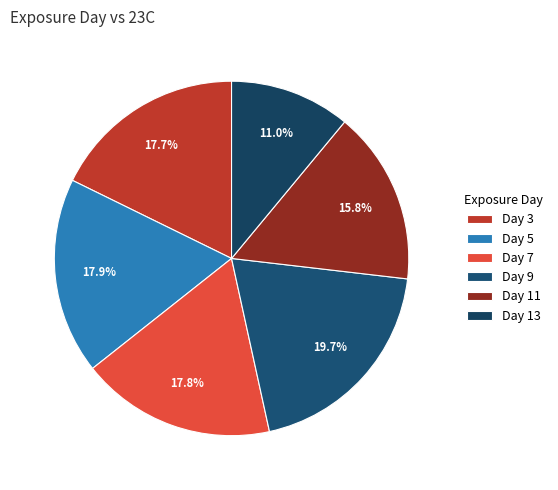

Is there a majority slice in this chart?

No